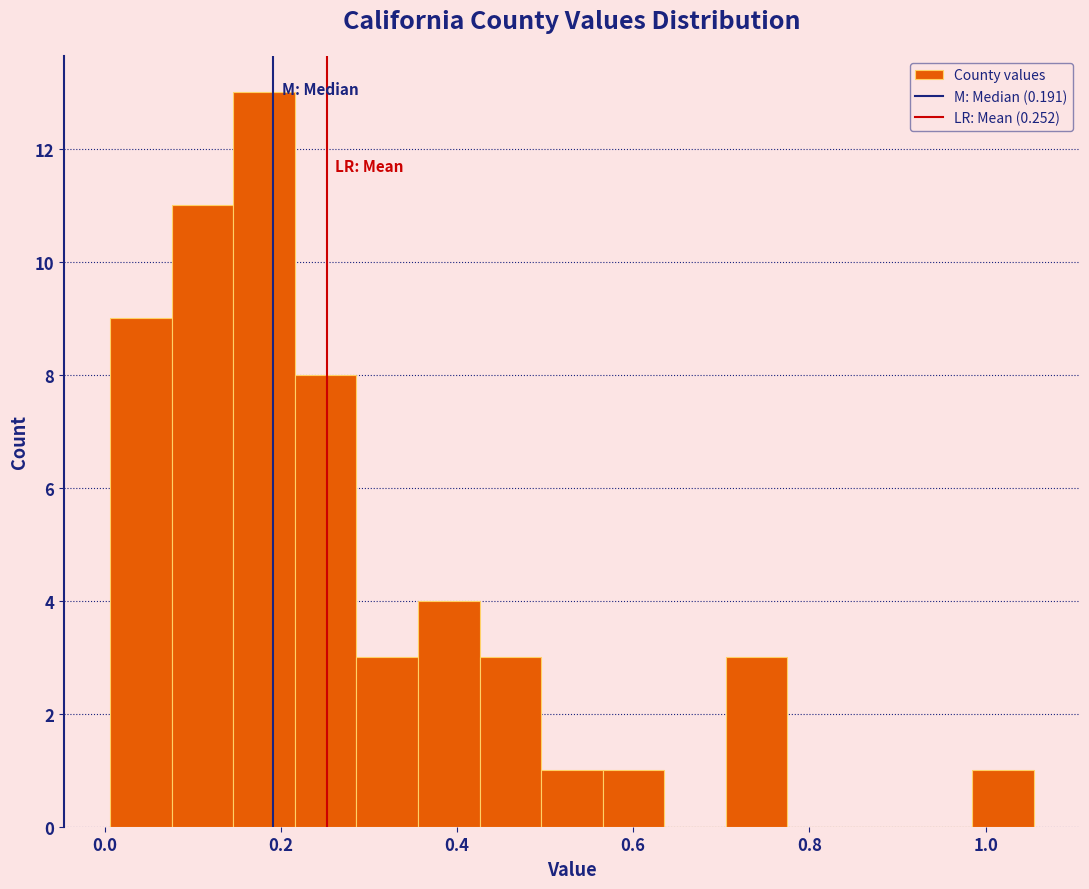

Read against the x-axis, roughly where is the centre of the tallest bar?

0.18